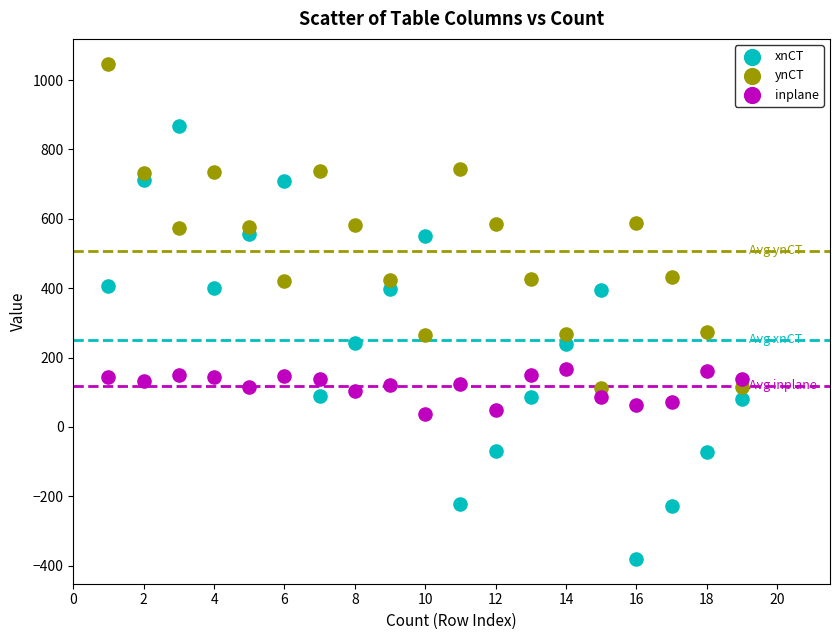

Across all data points, what is the range of X values (max minus min)?

18.0